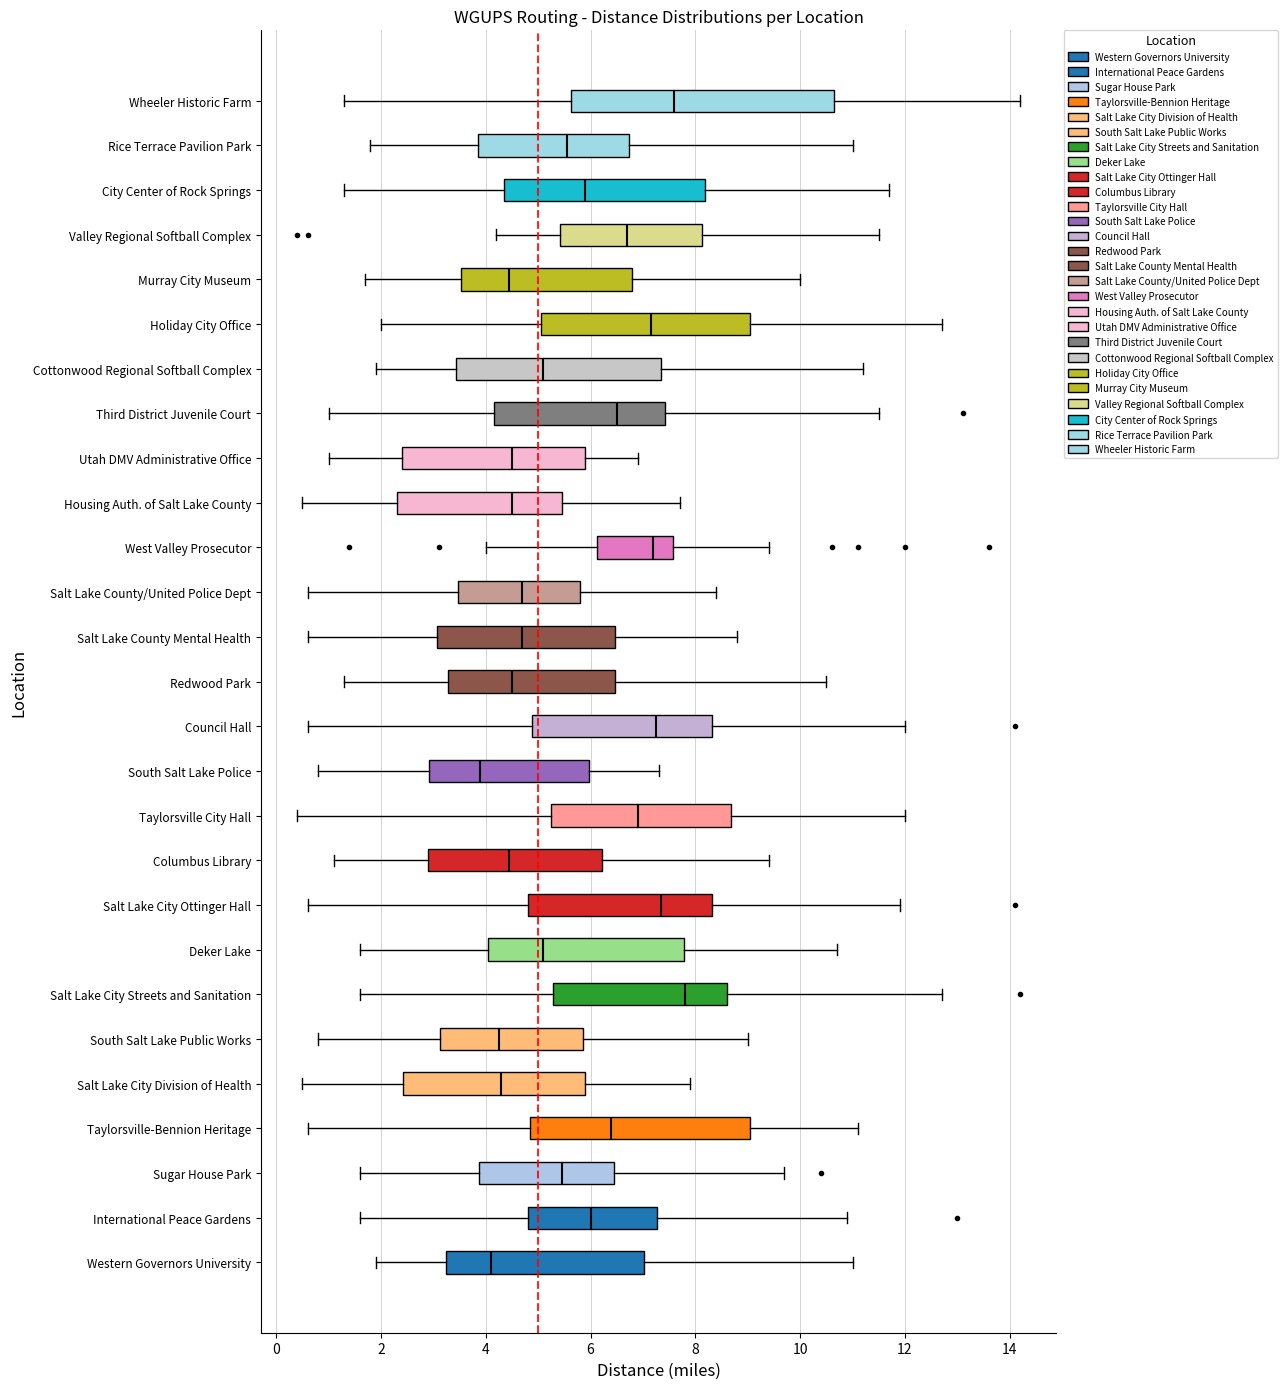

Reading bottom to top, transcribe this box plot: for each box, give where its median line is, the range the box spans, and where its two whiskers end, as read against the x-axis. The values are not printed on the chart, so give them approximately, as read against the axis.

Western Governors University: median 4.2, box 3.2 to 7.0, whiskers 2.0 to 11.0
International Peace Gardens: median 6.0, box 4.8 to 7.2, whiskers 1.6 to 11.0
Sugar House Park: median 5.4, box 3.8 to 6.4, whiskers 1.6 to 9.8
Taylorsville-Bennion Heritage: median 6.4, box 4.8 to 9.0, whiskers 0.6 to 11.2
Salt Lake City Division of Health: median 4.4, box 2.4 to 6.0, whiskers 0.6 to 8.0
South Salt Lake Public Works: median 4.2, box 3.2 to 5.8, whiskers 0.8 to 9.0
Salt Lake City Streets and Sanitation: median 7.8, box 5.2 to 8.6, whiskers 1.6 to 12.8
Deker Lake: median 5.2, box 4.0 to 7.8, whiskers 1.6 to 10.8
Salt Lake City Ottinger Hall: median 7.4, box 4.8 to 8.4, whiskers 0.6 to 12.0
Columbus Library: median 4.4, box 3.0 to 6.2, whiskers 1.2 to 9.4
Taylorsville City Hall: median 7.0, box 5.2 to 8.6, whiskers 0.4 to 12.0
South Salt Lake Police: median 4.0, box 3.0 to 6.0, whiskers 0.8 to 7.4
Council Hall: median 7.2, box 4.8 to 8.4, whiskers 0.6 to 12.0
Redwood Park: median 4.6, box 3.2 to 6.4, whiskers 1.4 to 10.6
Salt Lake County Mental Health: median 4.8, box 3.0 to 6.4, whiskers 0.6 to 8.8
Salt Lake County/United Police Dept: median 4.8, box 3.4 to 5.8, whiskers 0.6 to 8.4
West Valley Prosecutor: median 7.2, box 6.2 to 7.6, whiskers 4.0 to 9.4
Housing Auth. of Salt Lake County: median 4.6, box 2.4 to 5.4, whiskers 0.6 to 7.8
Utah DMV Administrative Office: median 4.6, box 2.4 to 6.0, whiskers 1.0 to 7.0
Third District Juvenile Court: median 6.6, box 4.2 to 7.4, whiskers 1.0 to 11.6
Cottonwood Regional Softball Complex: median 5.2, box 3.4 to 7.4, whiskers 2.0 to 11.2
Holiday City Office: median 7.2, box 5.0 to 9.0, whiskers 2.0 to 12.8
Murray City Museum: median 4.4, box 3.6 to 6.8, whiskers 1.8 to 10.0
Valley Regional Softball Complex: median 6.8, box 5.4 to 8.2, whiskers 4.2 to 11.6
City Center of Rock Springs: median 6.0, box 4.4 to 8.2, whiskers 1.4 to 11.8
Rice Terrace Pavilion Park: median 5.6, box 3.8 to 6.8, whiskers 1.8 to 11.0
Wheeler Historic Farm: median 7.6, box 5.6 to 10.6, whiskers 1.4 to 14.2